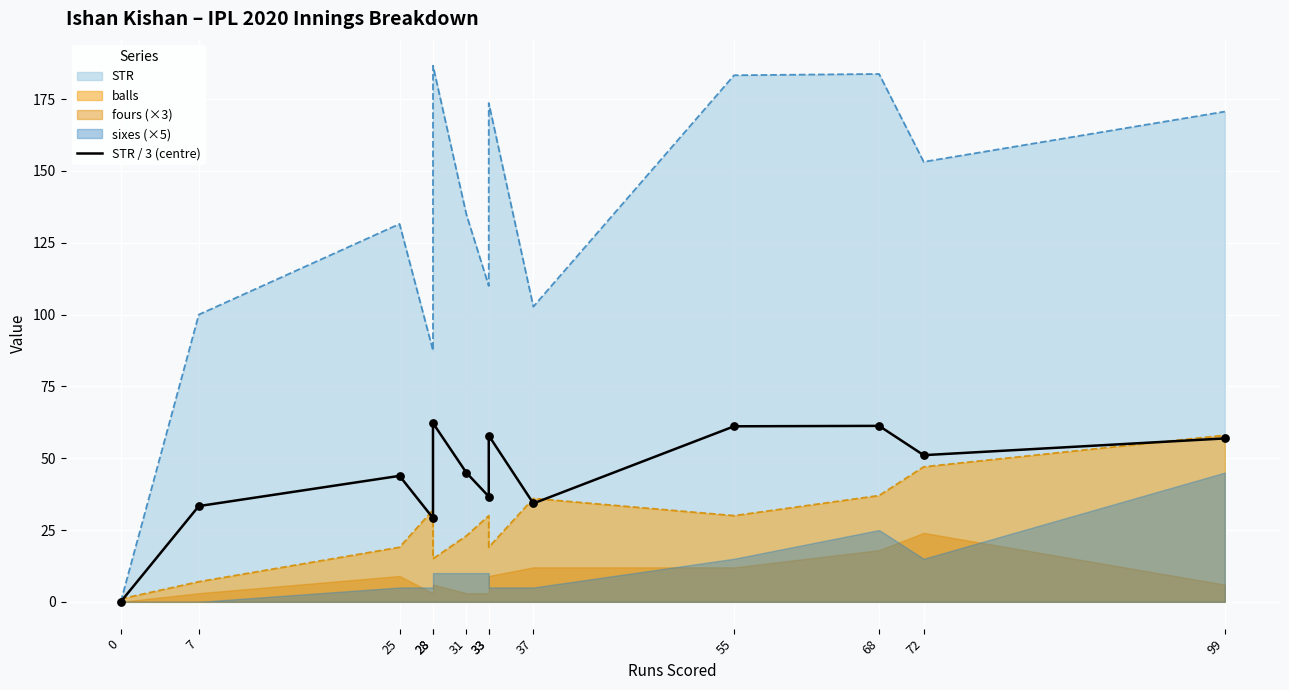

Approximately how many times larger is the value at 28 compared to 31?

0.6